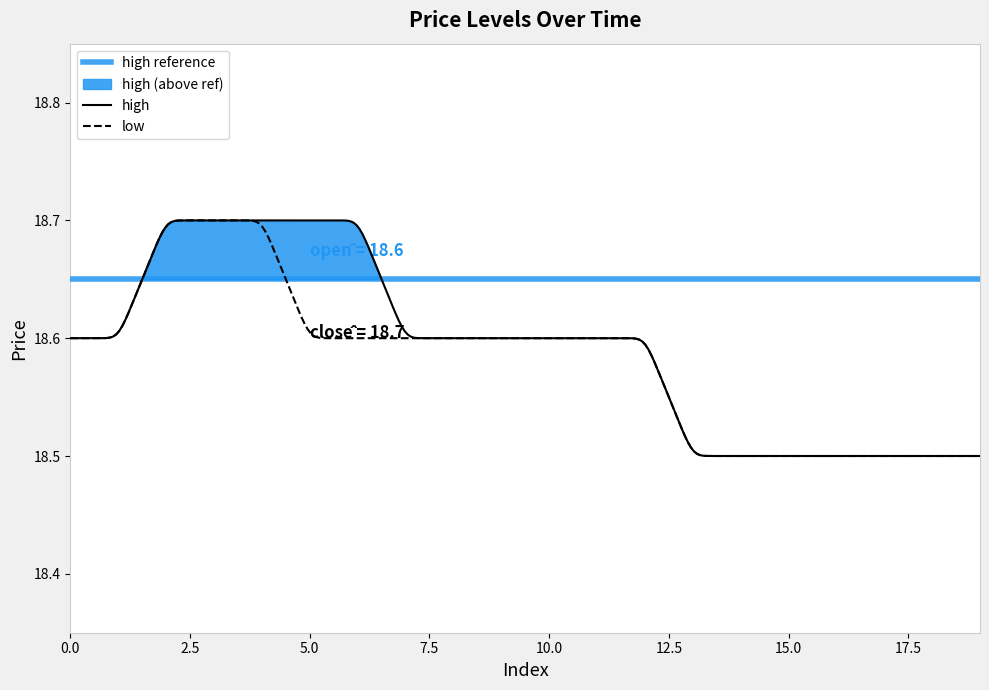

True or false: low and high intersect in this chart.

False